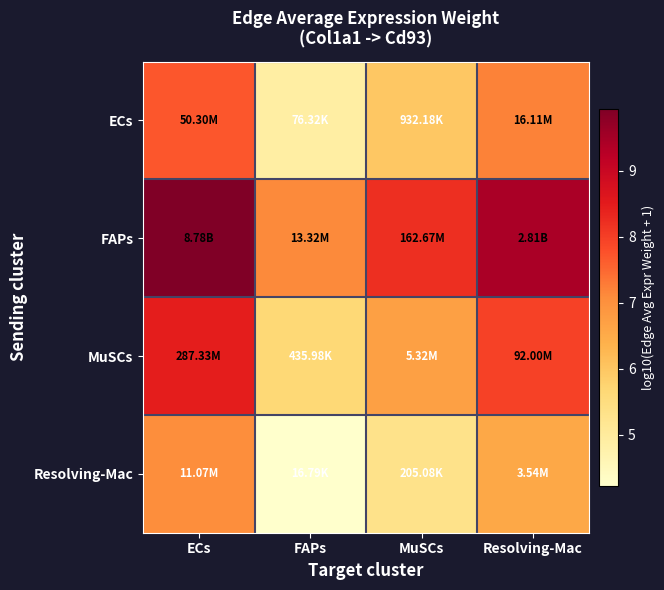

At which category does the chart reach its minimum across all series?

FAPs